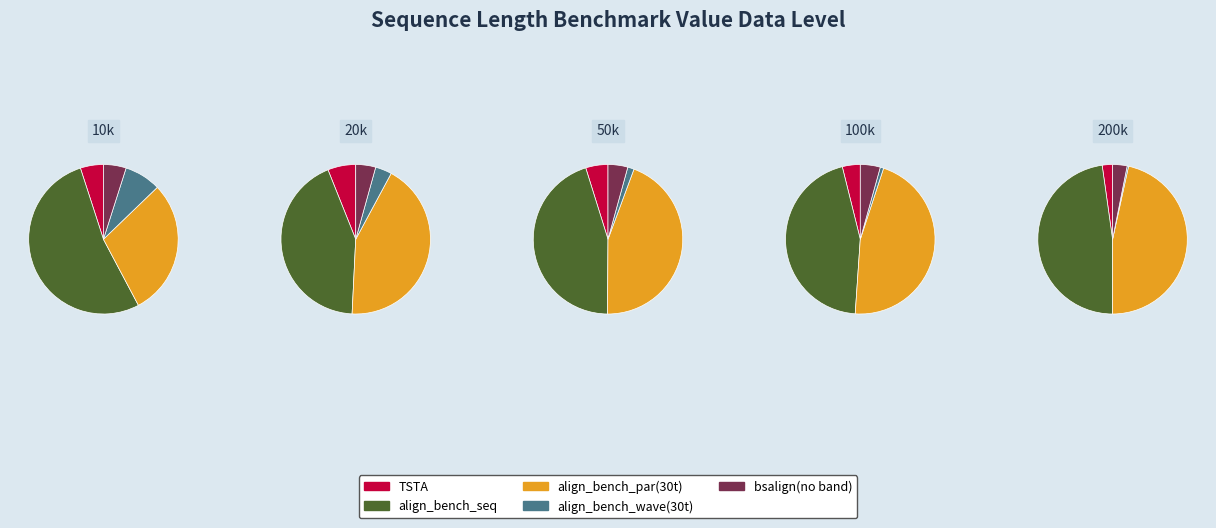

What is the majority slice?

align_bench_seq